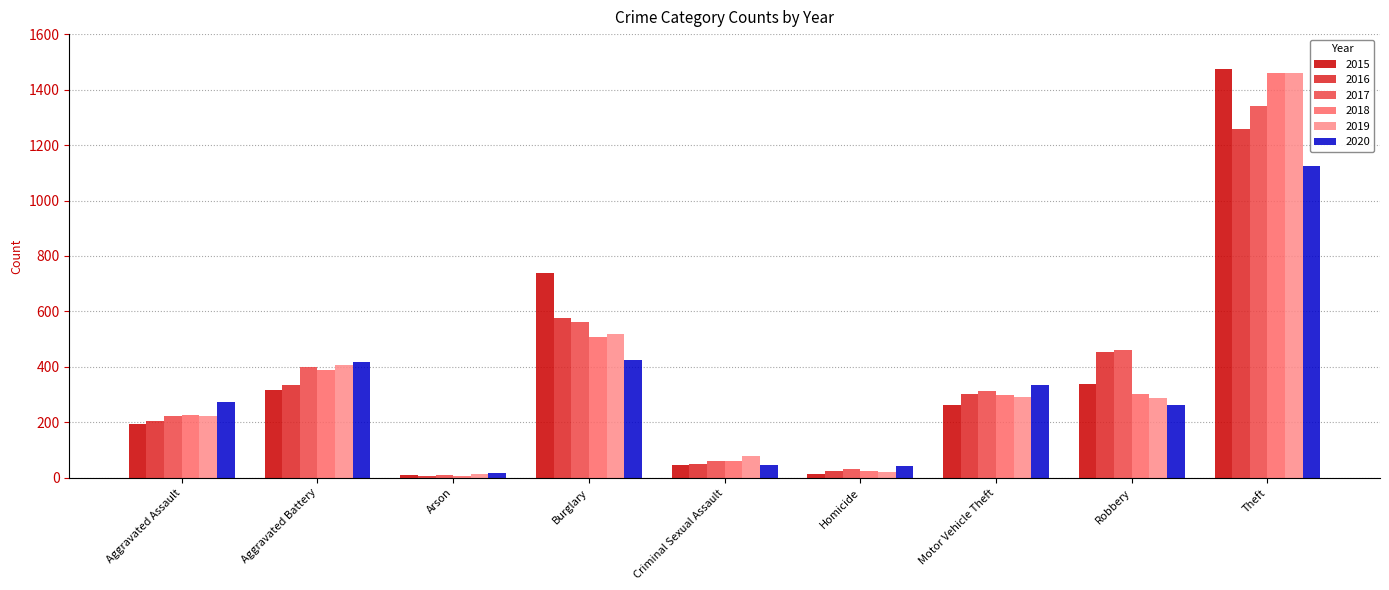

How many bars are there in total?

54